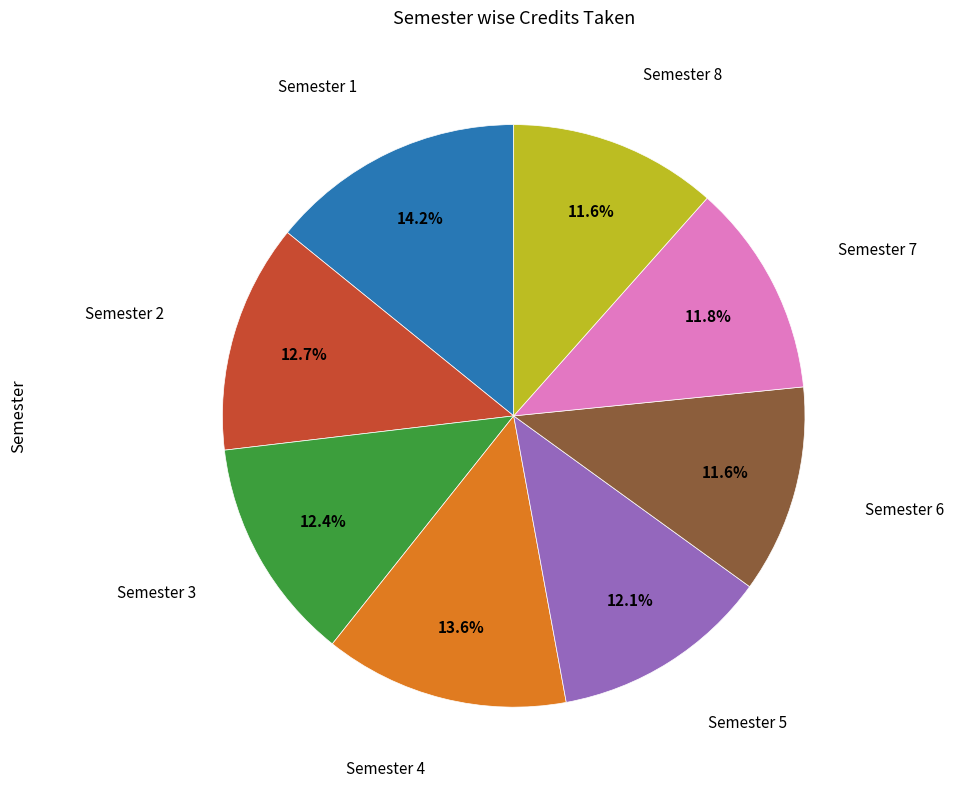

Count the number of slices in the pie.

8